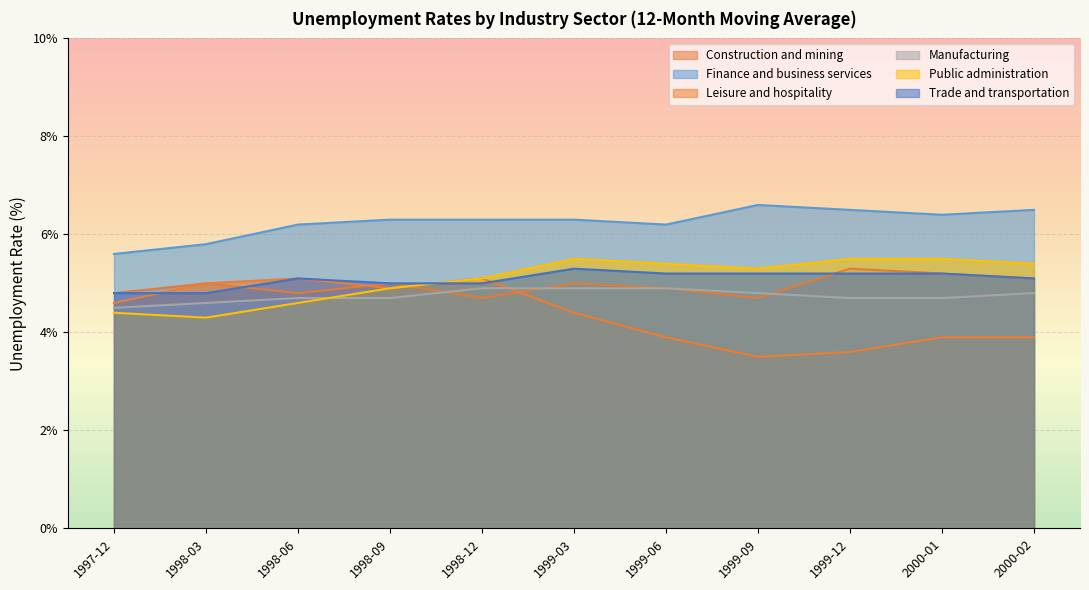

Between which two adjacent categories do Leisure and hospitality and Manufacturing first intersect?

1998-12 and 1999-03